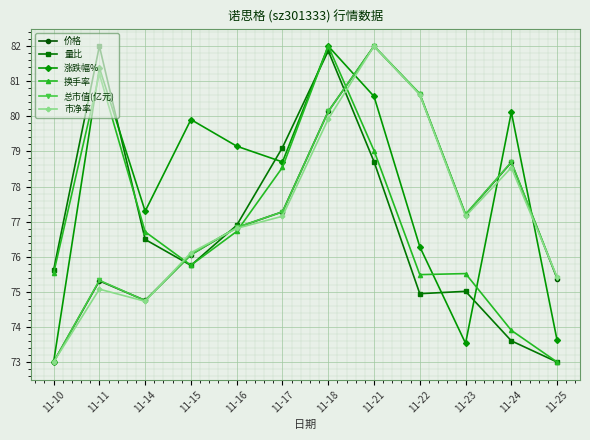

How many lines are shown in the chart?

6